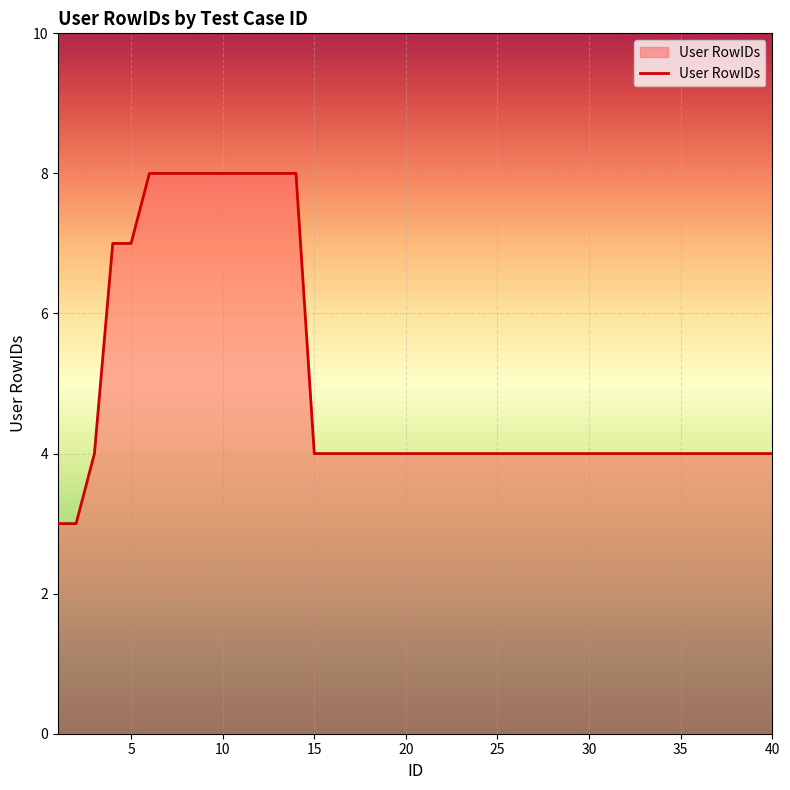

What is the difference between the maximum and minimum values?

5